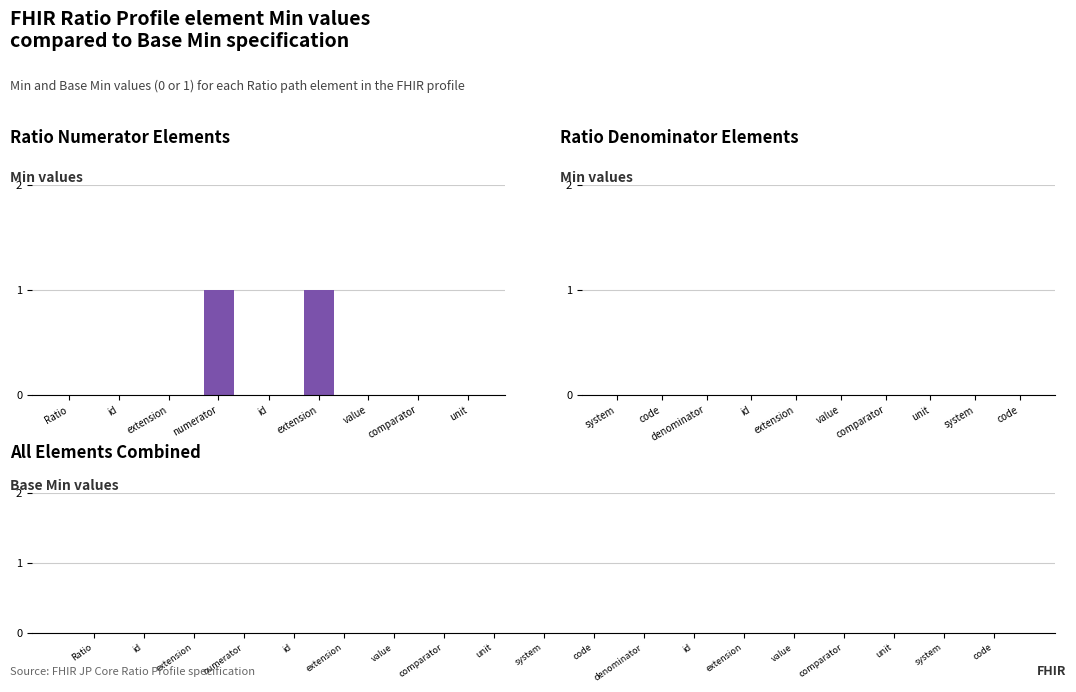

Reading right to left, transcribe all the data shown in this chart.

Min: Ratio.denominator.code=0	Ratio.denominator.system=0	Ratio.denominator.unit=0	Ratio.denominator.comparator=0	Ratio.denominator.value=0	Ratio.denominator.extension=0	Ratio.denominator.id=0	Ratio.denominator=0	Ratio.numerator.code=0	Ratio.numerator.system=0	Ratio.numerator.unit=0	Ratio.numerator.comparator=0	Ratio.numerator.value=0	Ratio.numerator.extension=1	Ratio.numerator.id=0	Ratio.numerator=1	Ratio.extension=0	Ratio.id=0	Ratio=0
Base Min: Ratio.denominator.code=0	Ratio.denominator.system=0	Ratio.denominator.unit=0	Ratio.denominator.comparator=0	Ratio.denominator.value=0	Ratio.denominator.extension=0	Ratio.denominator.id=0	Ratio.denominator=0	Ratio.numerator.code=0	Ratio.numerator.system=0	Ratio.numerator.unit=0	Ratio.numerator.comparator=0	Ratio.numerator.value=0	Ratio.numerator.extension=0	Ratio.numerator.id=0	Ratio.numerator=0	Ratio.extension=0	Ratio.id=0	Ratio=0